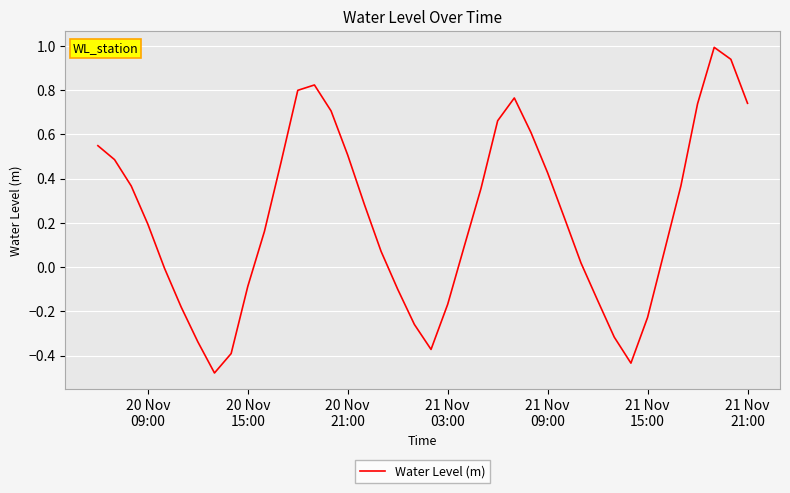

What is the maximum value shown in the chart?

1.0